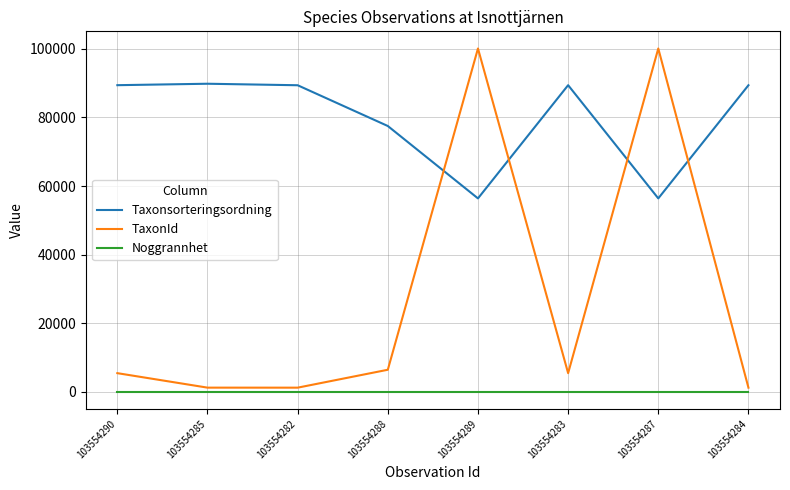

What is the average value of the TaxonId series?

27640